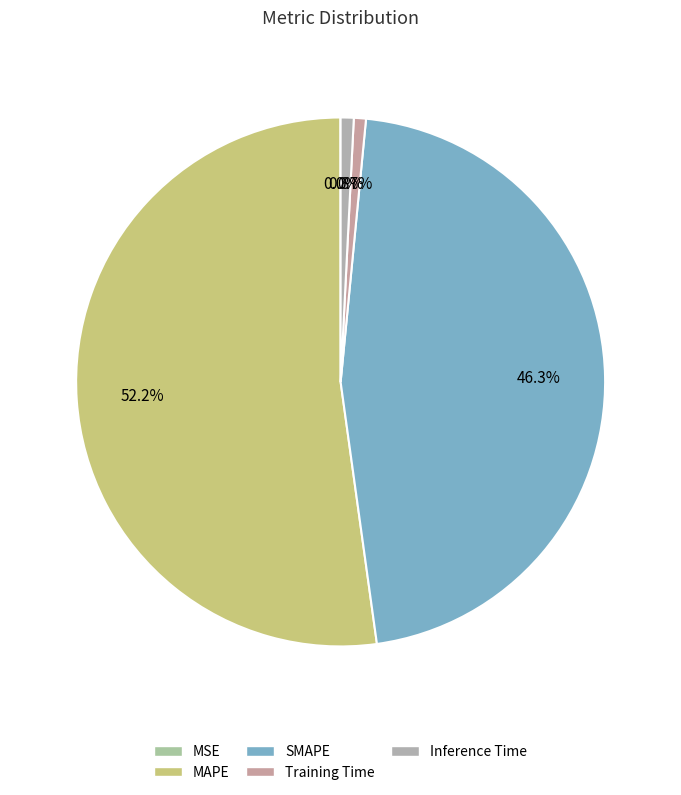

To the nearest percent, what is the combined percentage of Inference Time and MAPE?

53%